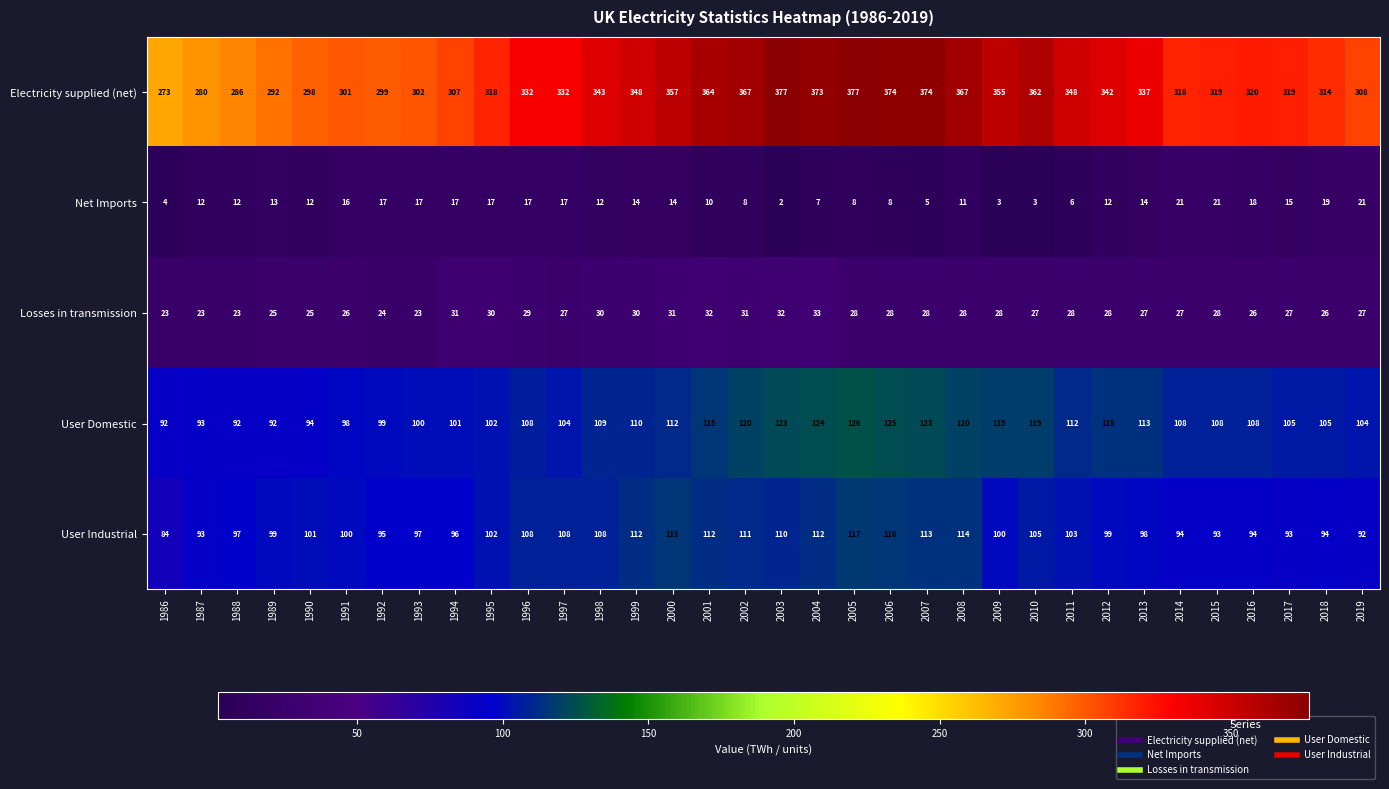

At which label is Net Imports closest to 11?

2008